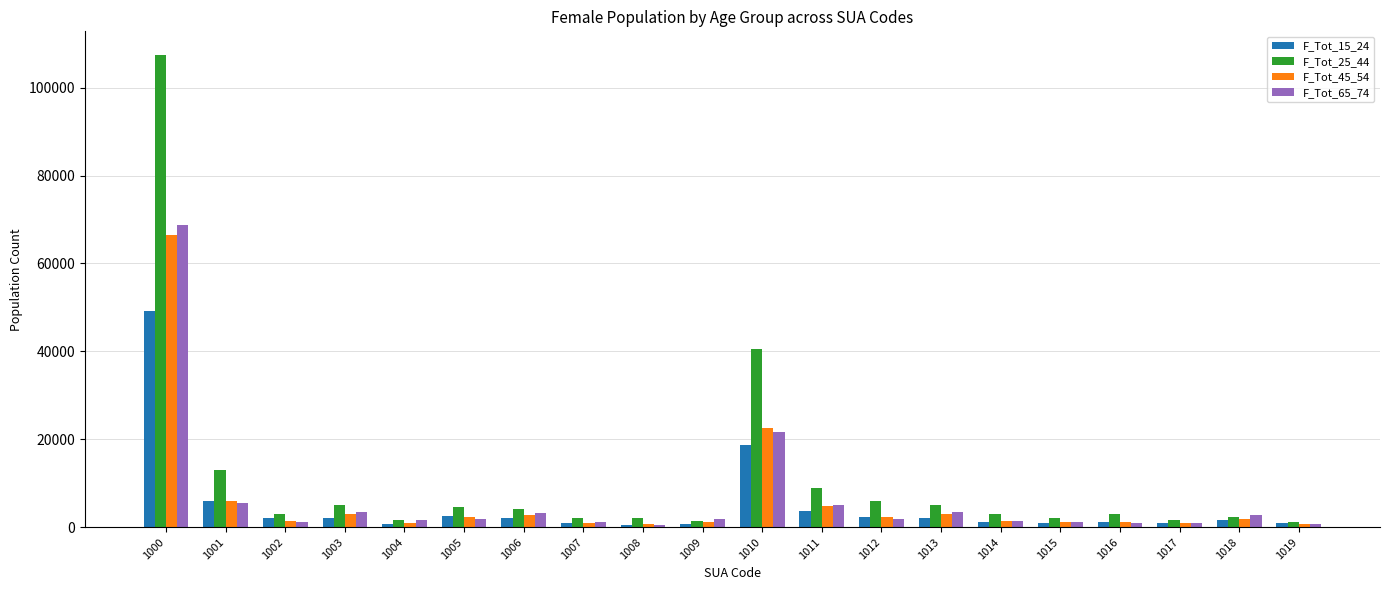

At which category is the sum across all series the highest?

1000